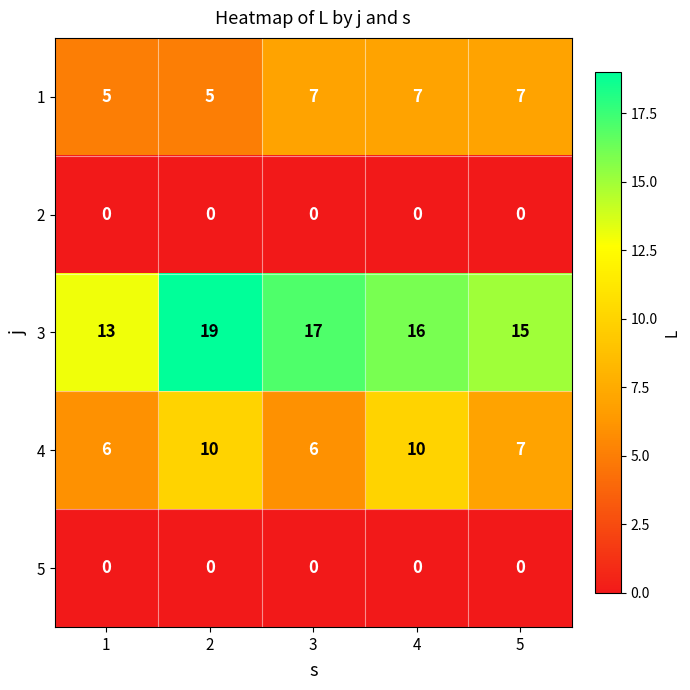

What is the difference between the highest and lowest values at 5?

15